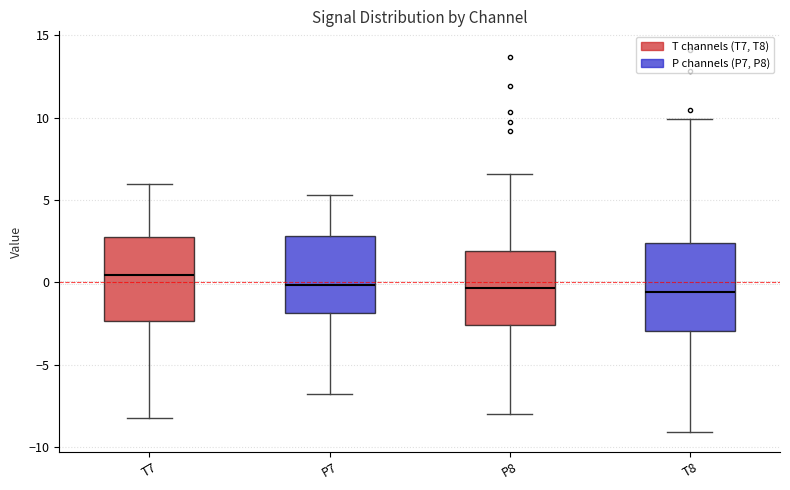

Reading left to right, transcribe this box plot: for each box, give where its median line is, the range the box spans, and where its two whiskers end, as read against the y-axis. The values are not printed on the chart, so give them approximately, as read against the axis.

T7: median 0.5, box -2.5 to 2.5, whiskers -8.0 to 6.0
P7: median 0.0, box -2.0 to 3.0, whiskers -7.0 to 5.5
P8: median -0.5, box -2.5 to 2.0, whiskers -8.0 to 6.5
T8: median -0.5, box -3.0 to 2.5, whiskers -9.0 to 10.0